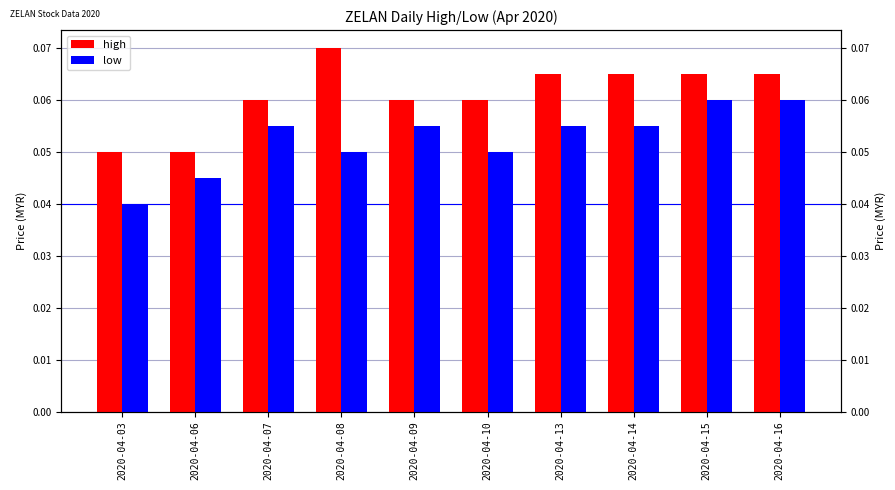

Between 2020-04-06 and 2020-04-09, which series saw the biggest shift?

low